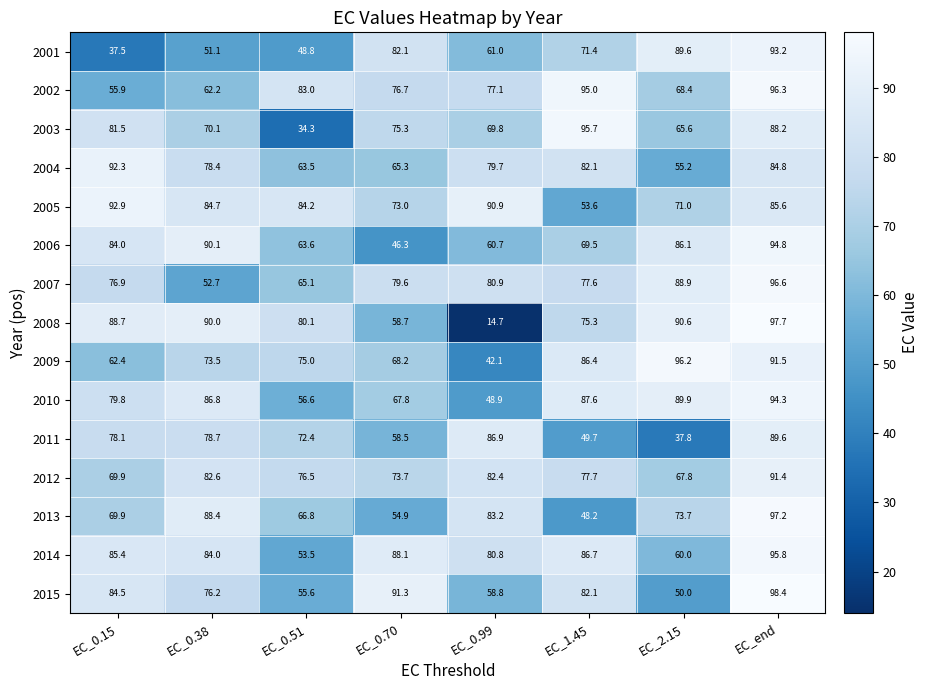

The value of 2006 at EC_1.45 is 116.6. True or false?

False